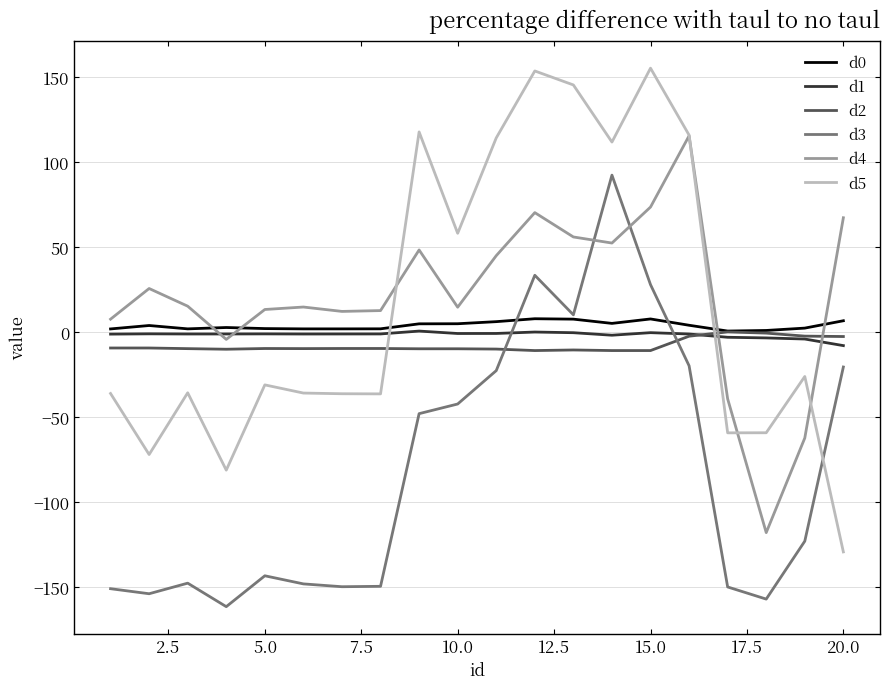

What is the minimum value for d4?

-118.1